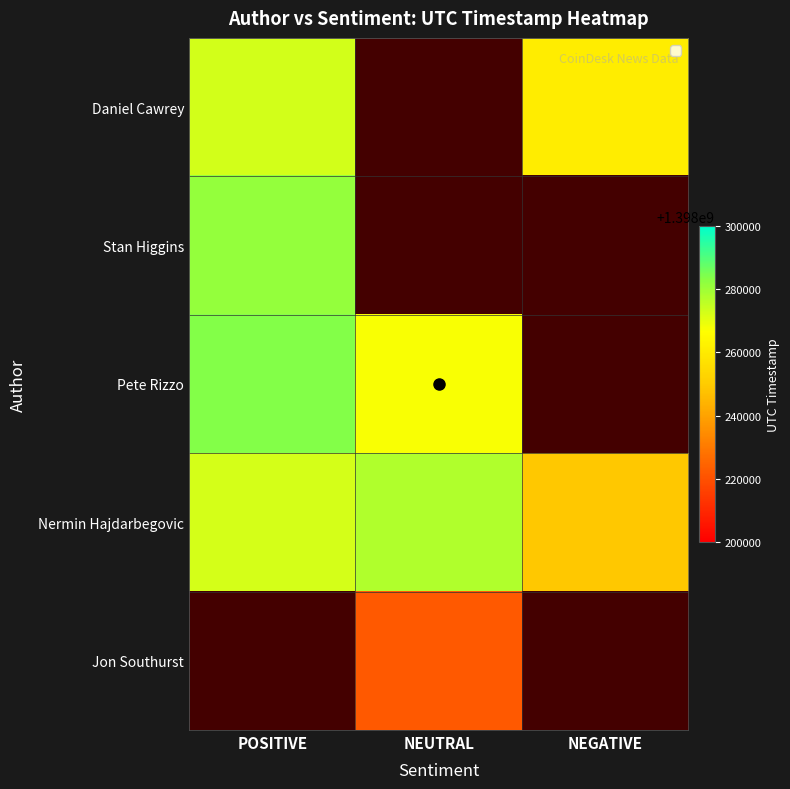

What is the maximum value shown in the chart?

1398283813